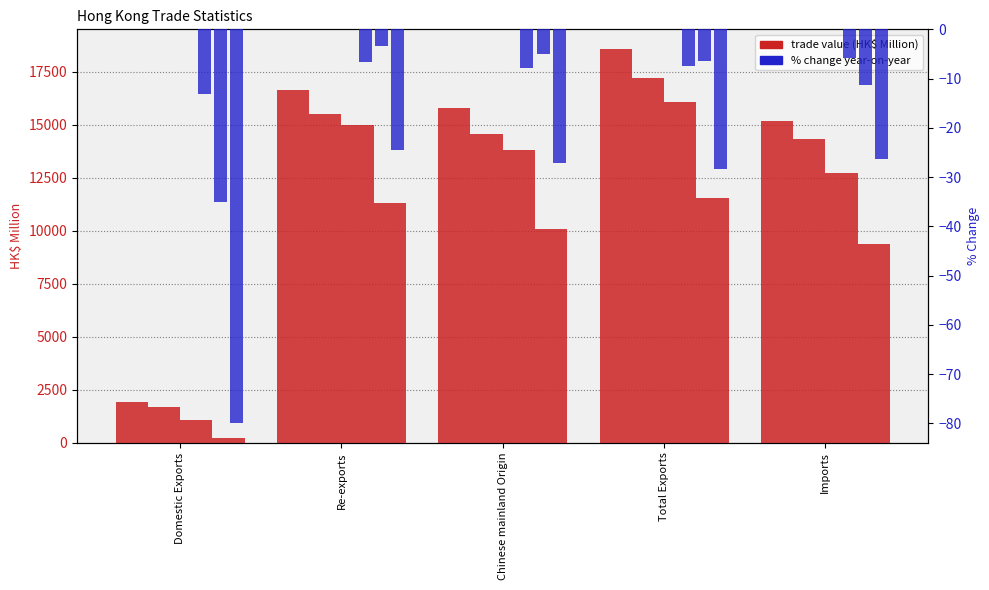

Where does the 200812_% CHG series first go above -6?

Re-exports